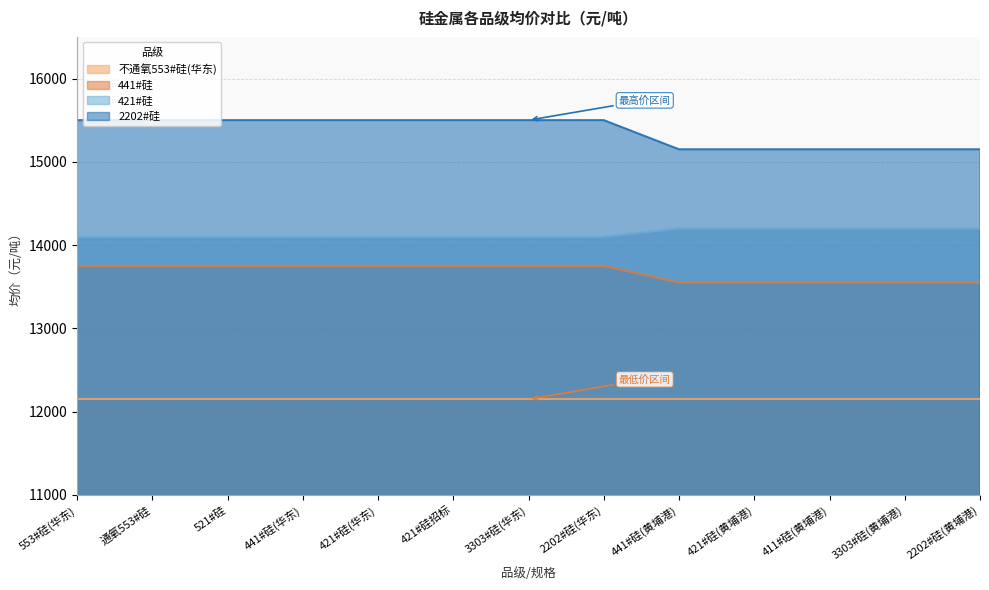

Which series has the widest spread of values?

2202#硅